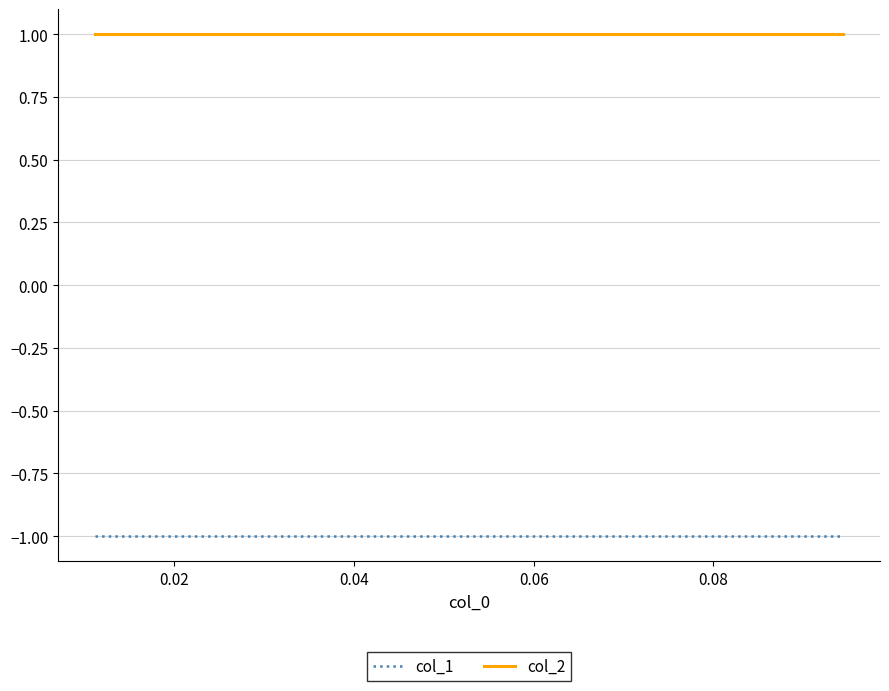

What are all the series names shown in the legend?

col_1, col_2